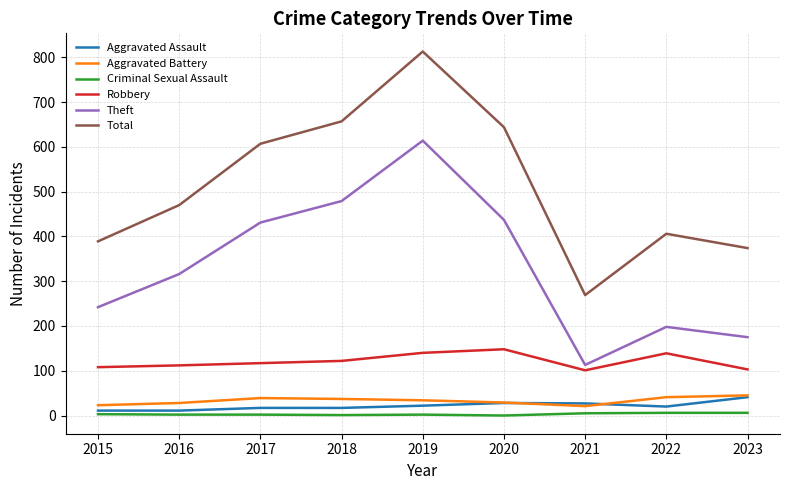

The value of Total at 2020 is 1020. True or false?

False